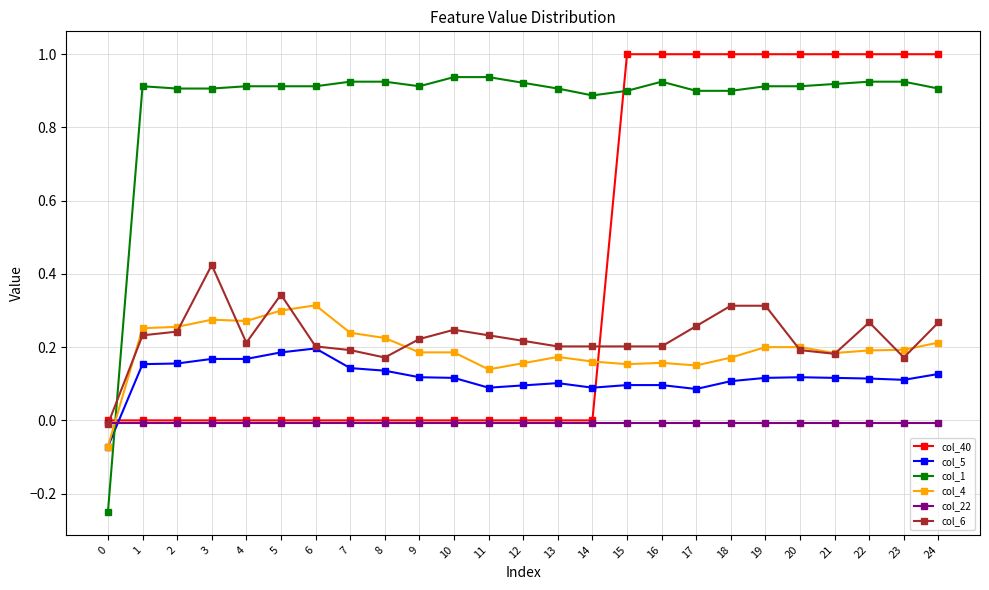

Which series has the widest spread of values?

col_1